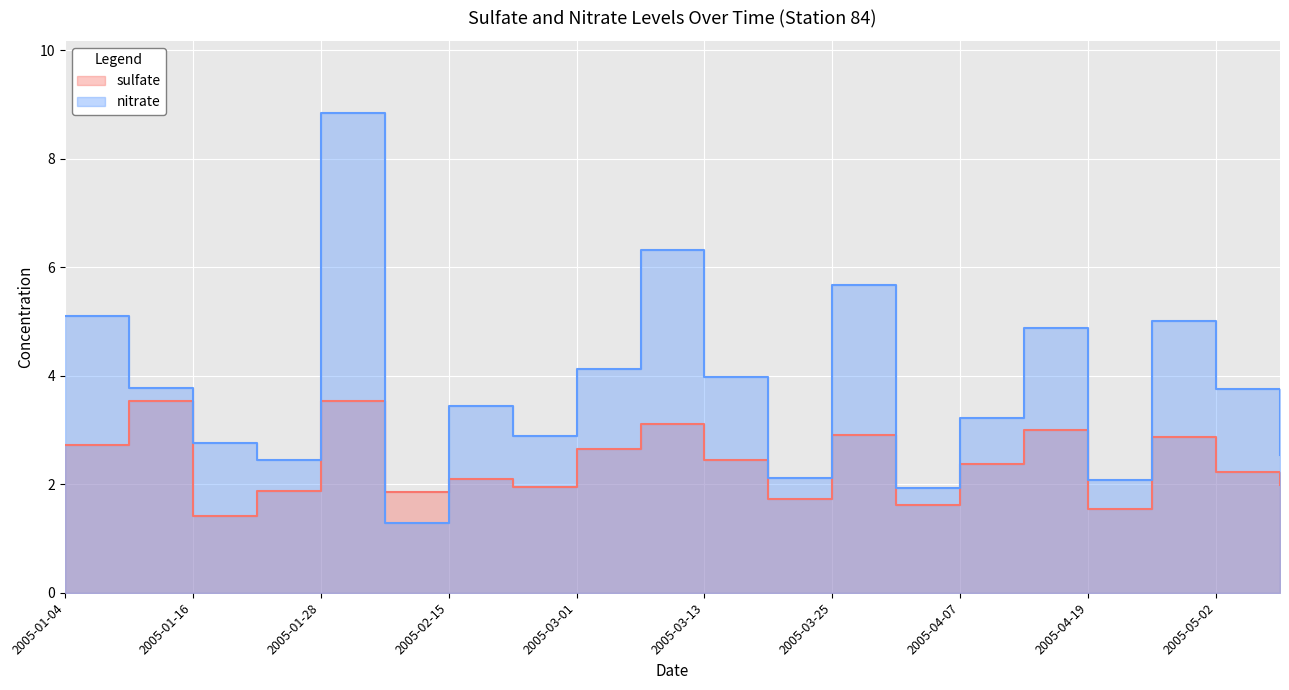

What are all the series names shown in the legend?

sulfate, nitrate